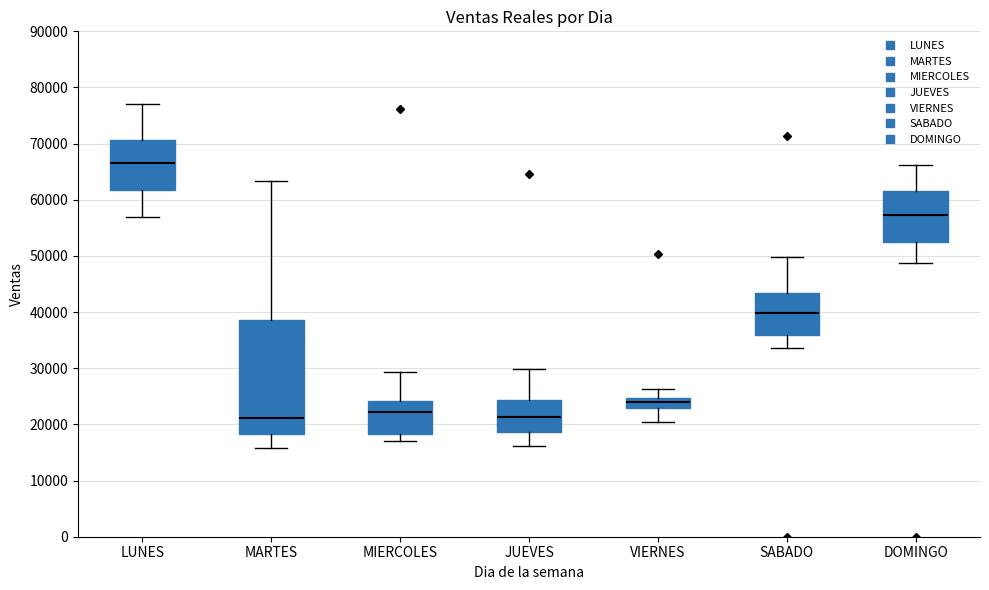

Where is the lower edge of the box for JUEVES on the y-axis? The values are not printed on the chart, so give them approximately, as read against the axis.

19000